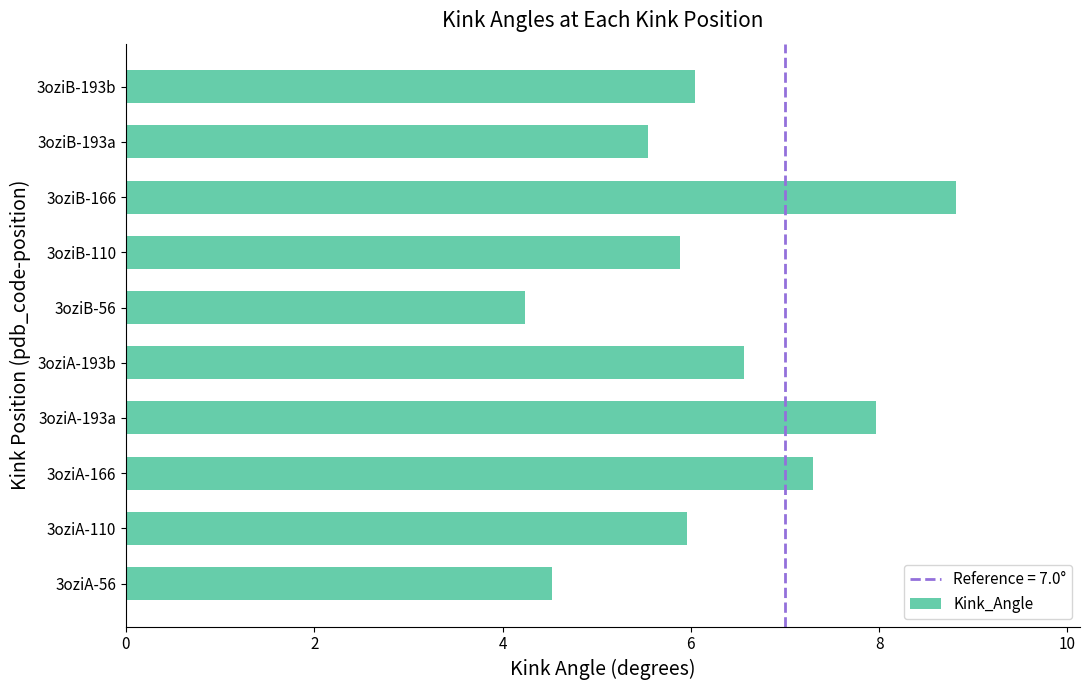

Reading top to bottom, list all the values displayed in this chart.

6.0	5.5	8.8	5.9	4.2	6.6	8.0	7.3	6.0	4.5